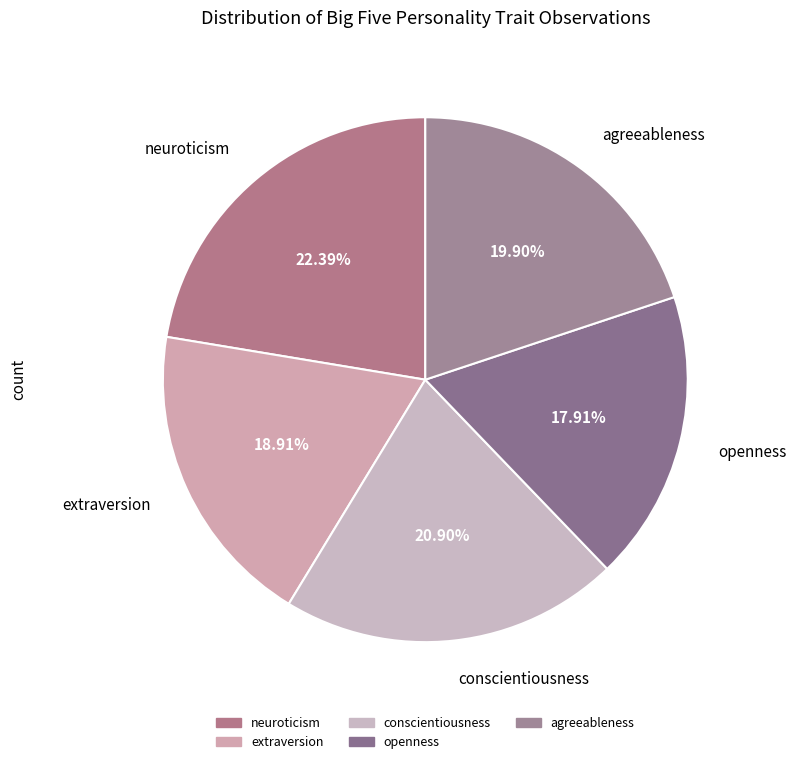

Is there any slice that represents more than half of the pie?

No